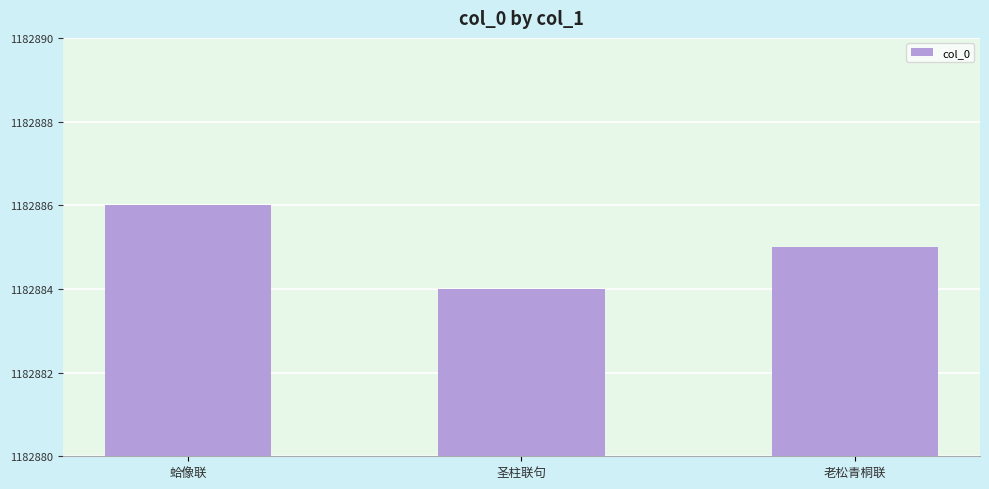

The chart shows a value of 631921 at 圣柱联句. True or false?

False